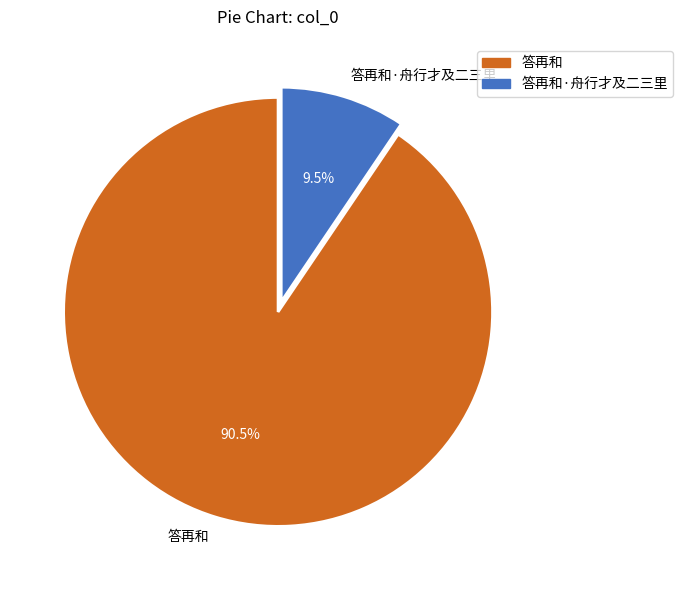

Does any single category account for the majority?

Yes